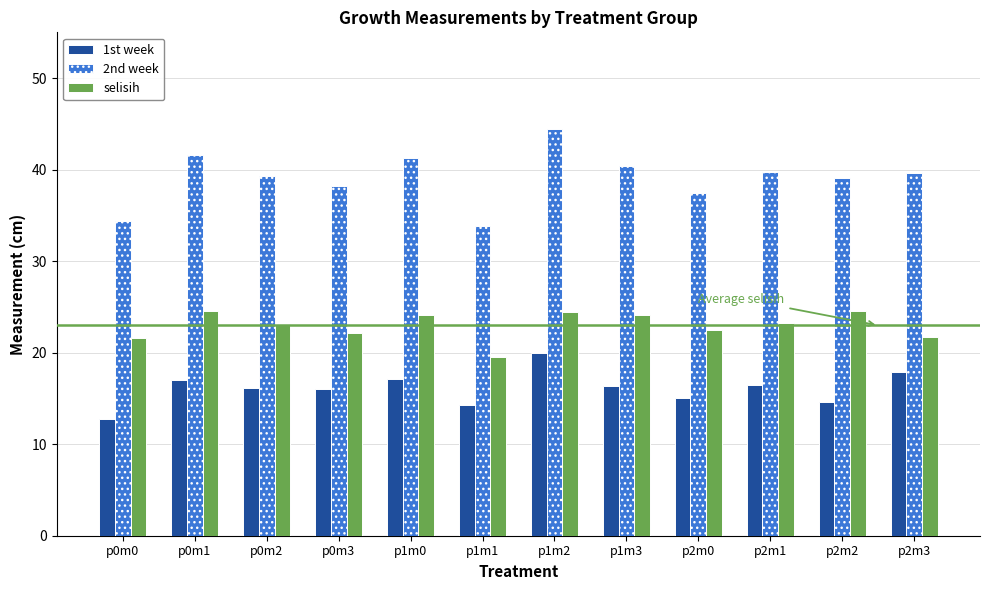

List the series in order of their overall mean, lowest first.

1st week, selisih, 2nd week